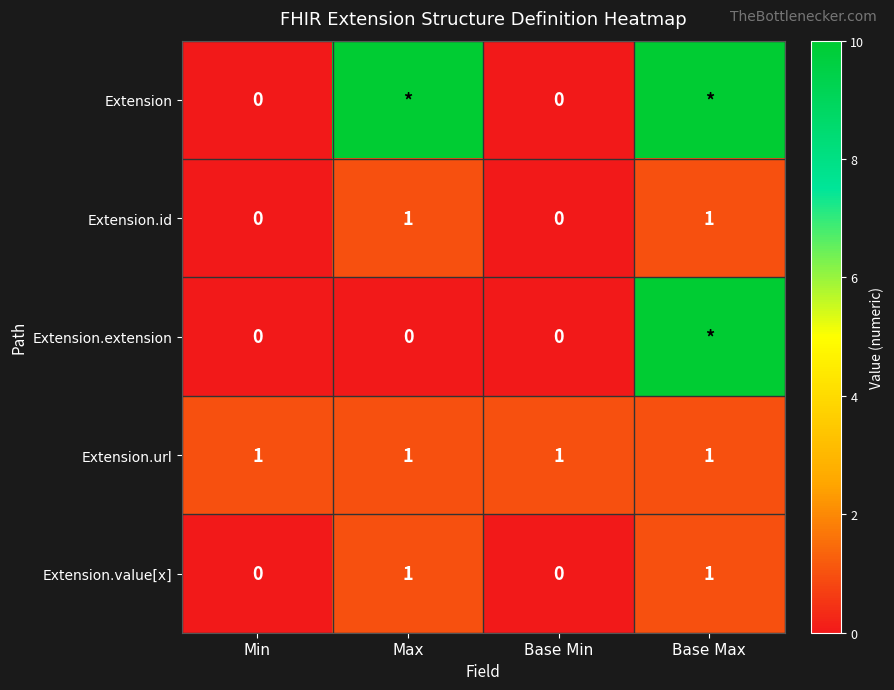

How many Extension.id values are between 0 and 1?

4